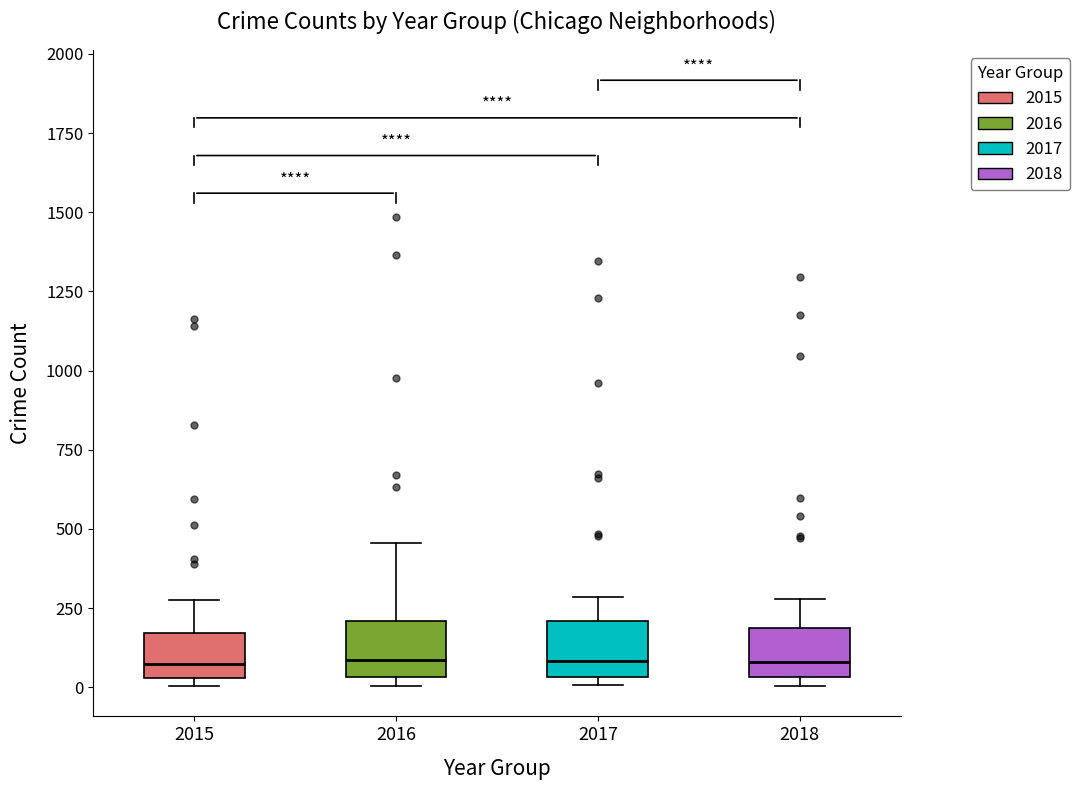

Where does the median line of the box at x = 2016 sit on the y-axis? The values are not printed on the chart, so give them approximately, as read against the axis.

100